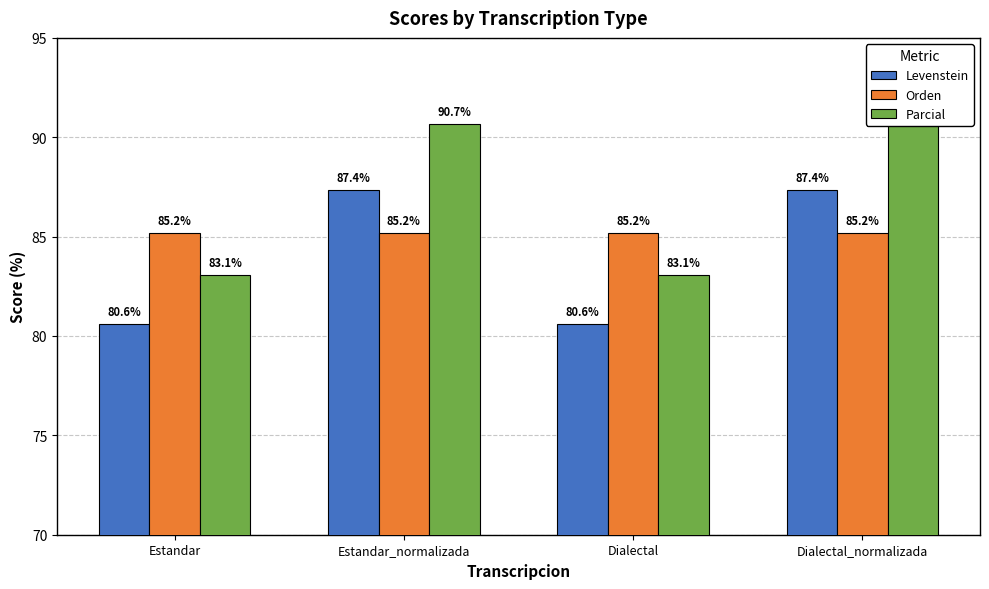

Rank the series at Estandar from lowest to highest value.

Levenstein, Parcial, Orden